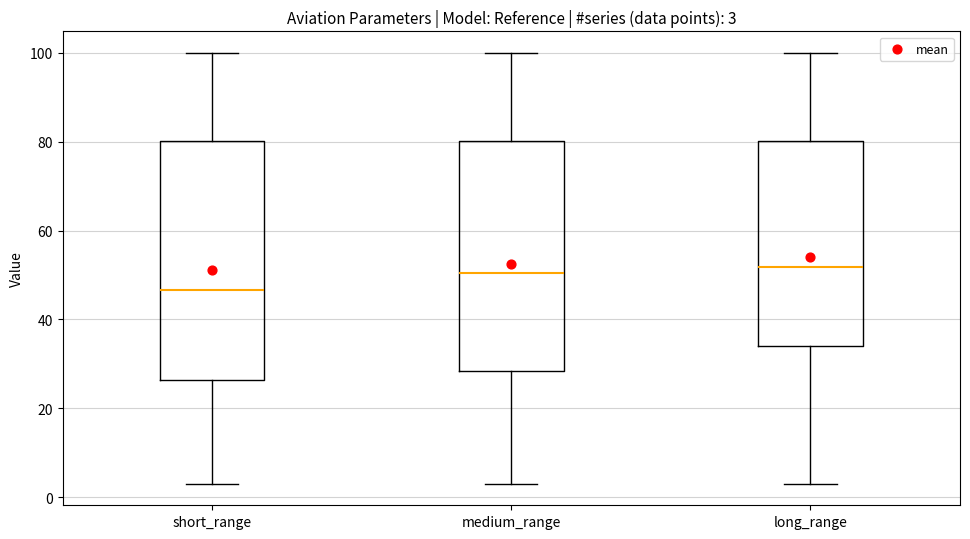

Comparing the boxes themselves (not the whiskers), which one is the tallest?

short_range